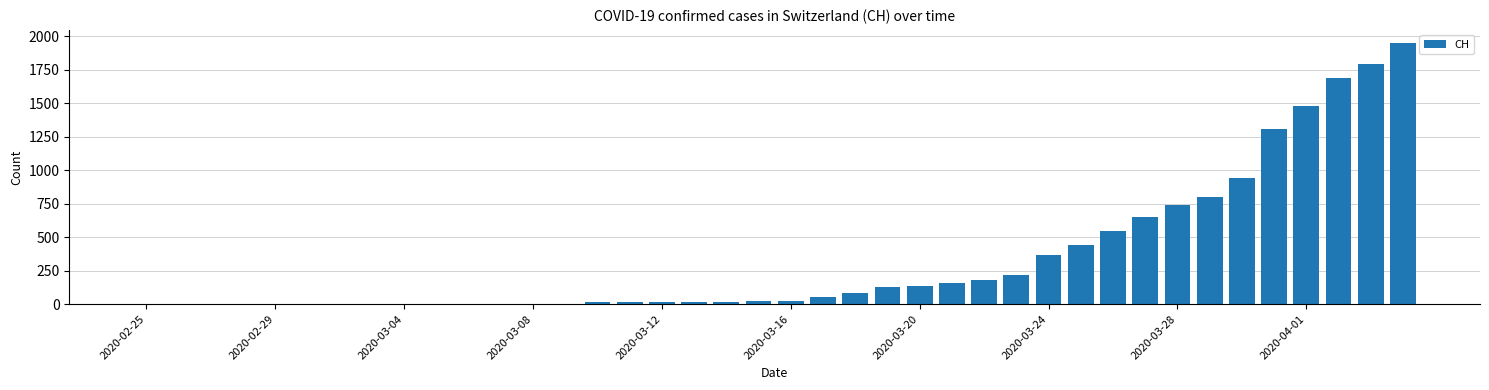

What is the maximum value shown in the chart?

1950